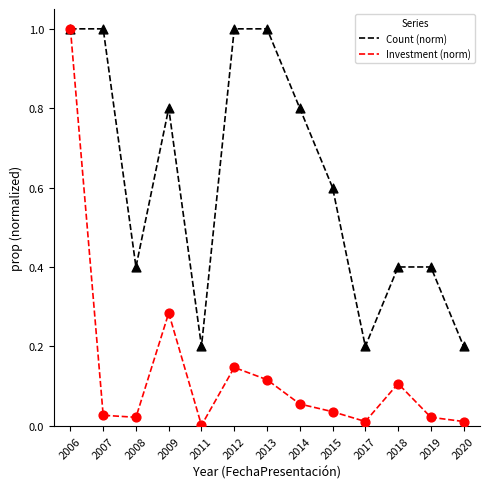

At which category is the sum across all series the highest?

2006